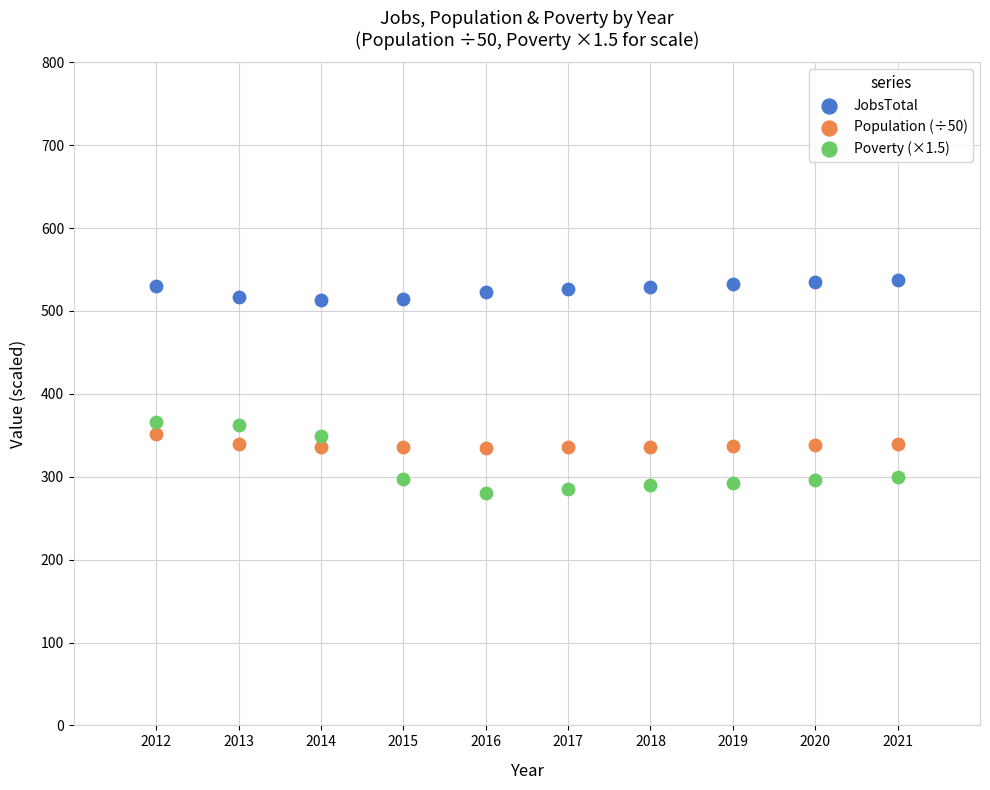

Which series reaches the maximum Y coordinate?

JobsTotal